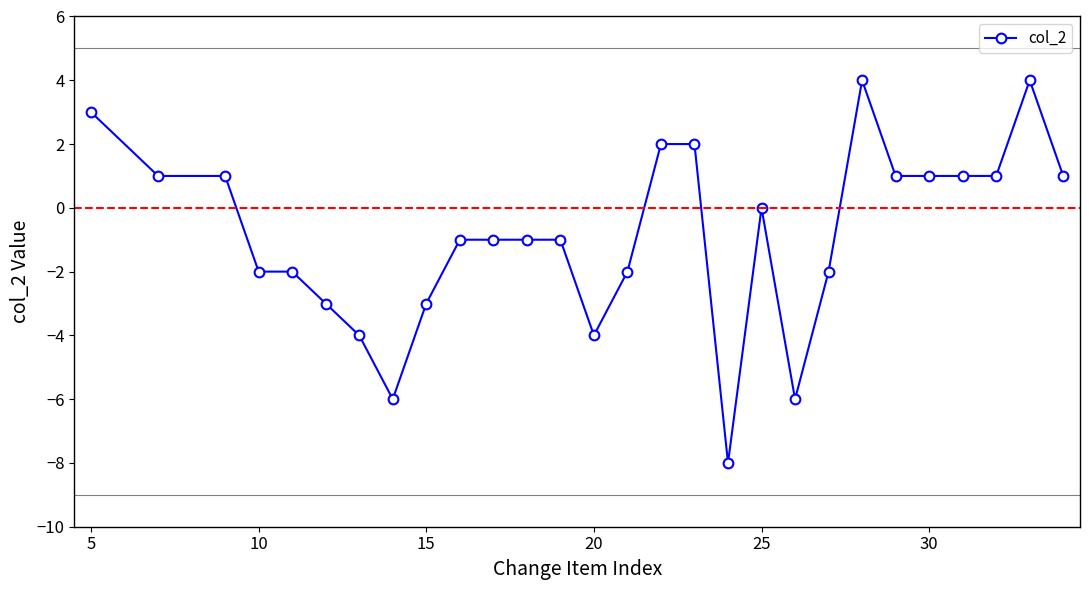

How many categories are shown in the chart?

28